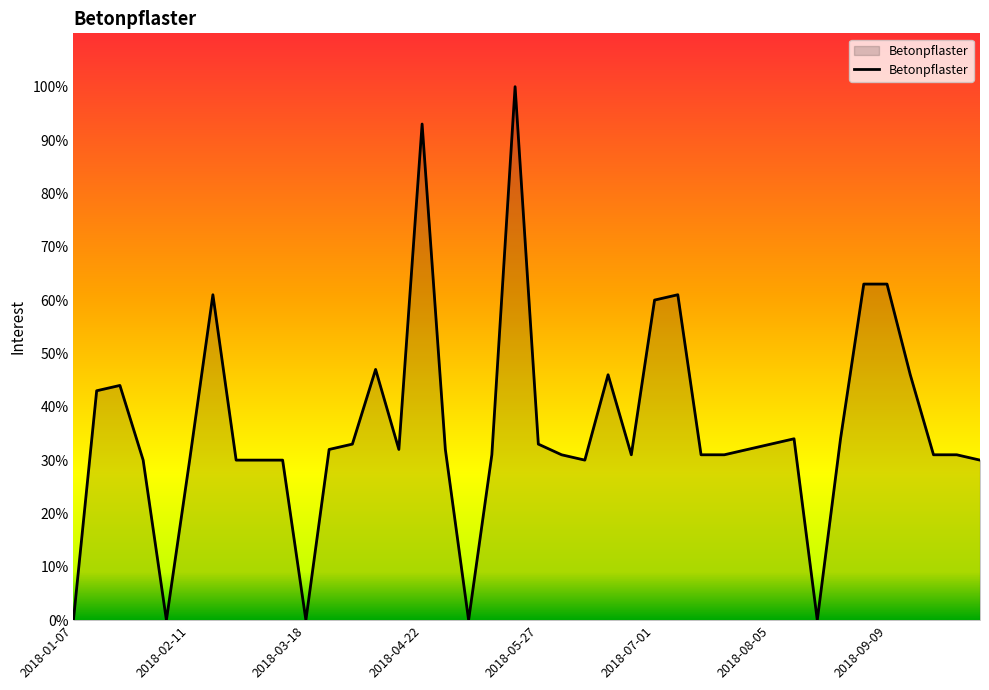

What is the maximum value shown in the chart?

100